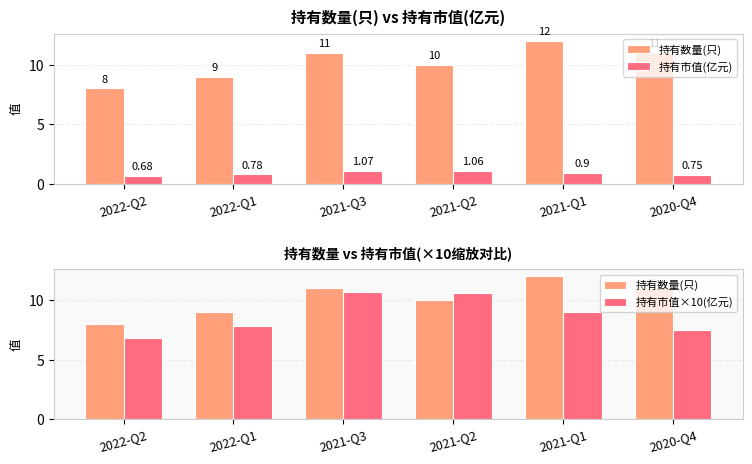

Which series has the largest total across all categories?

持有数量(只)